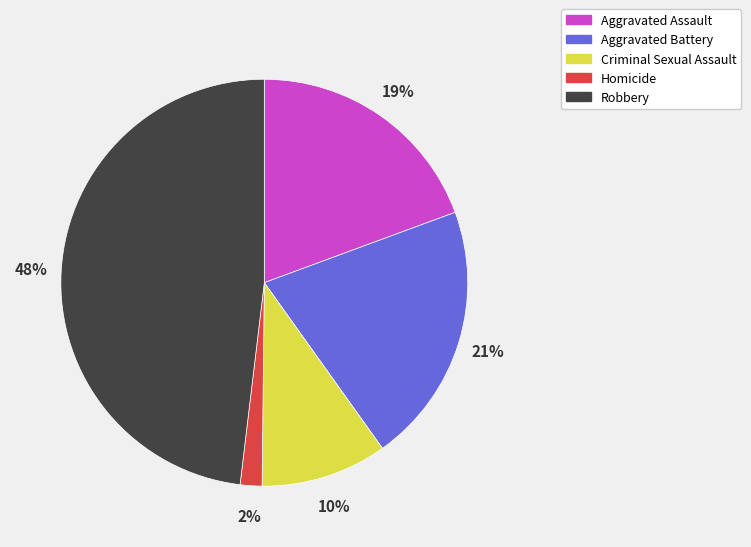

To the nearest percent, what portion does Aggravated Assault represent?

19%